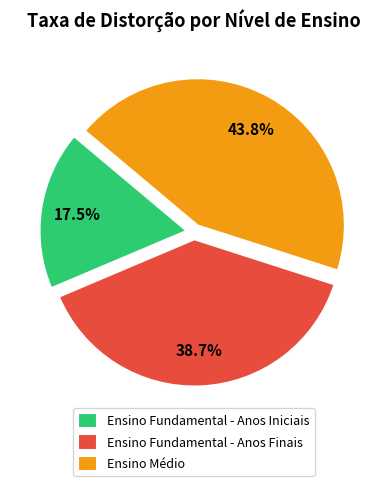

Is there any slice that represents more than half of the pie?

No